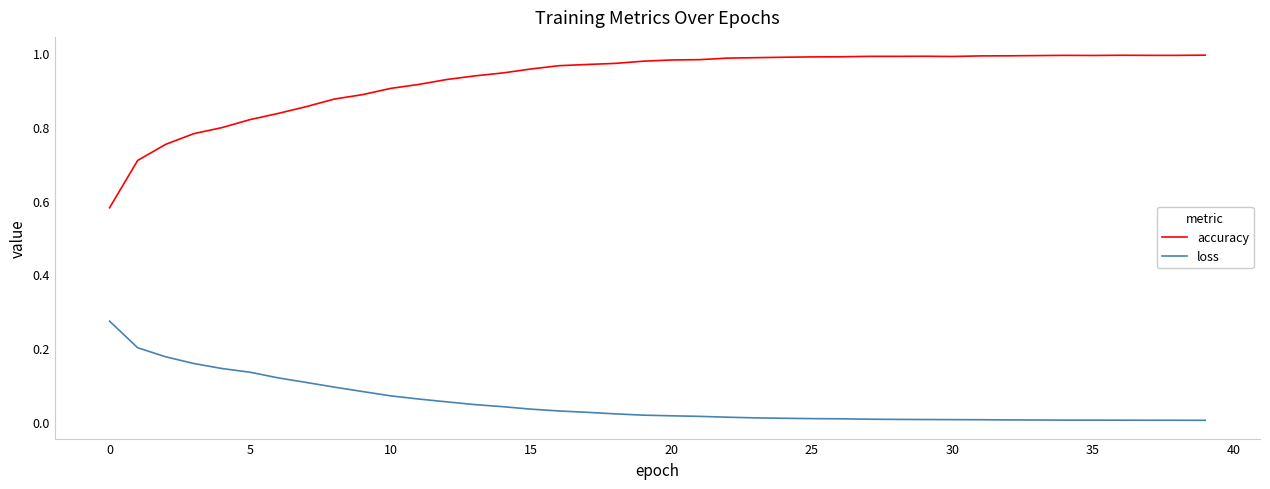

What is the difference between the maximum and minimum values in the accuracy series?

0.4